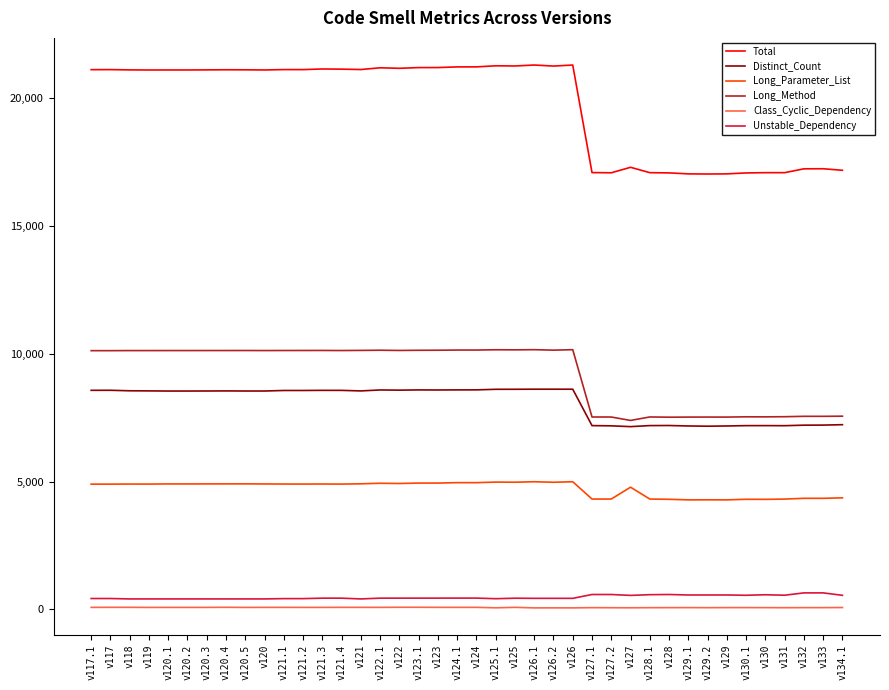

What is the lowest value of the Distinct_Count series?

7146